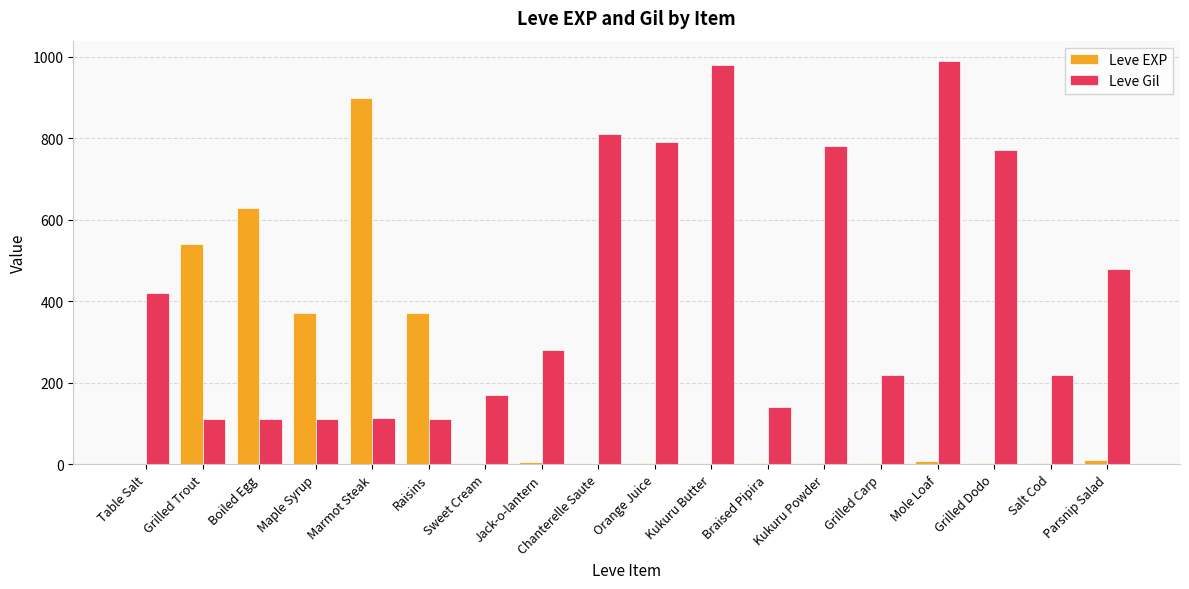

The value of Leve EXP at Grilled Dodo is 4. True or false?

True